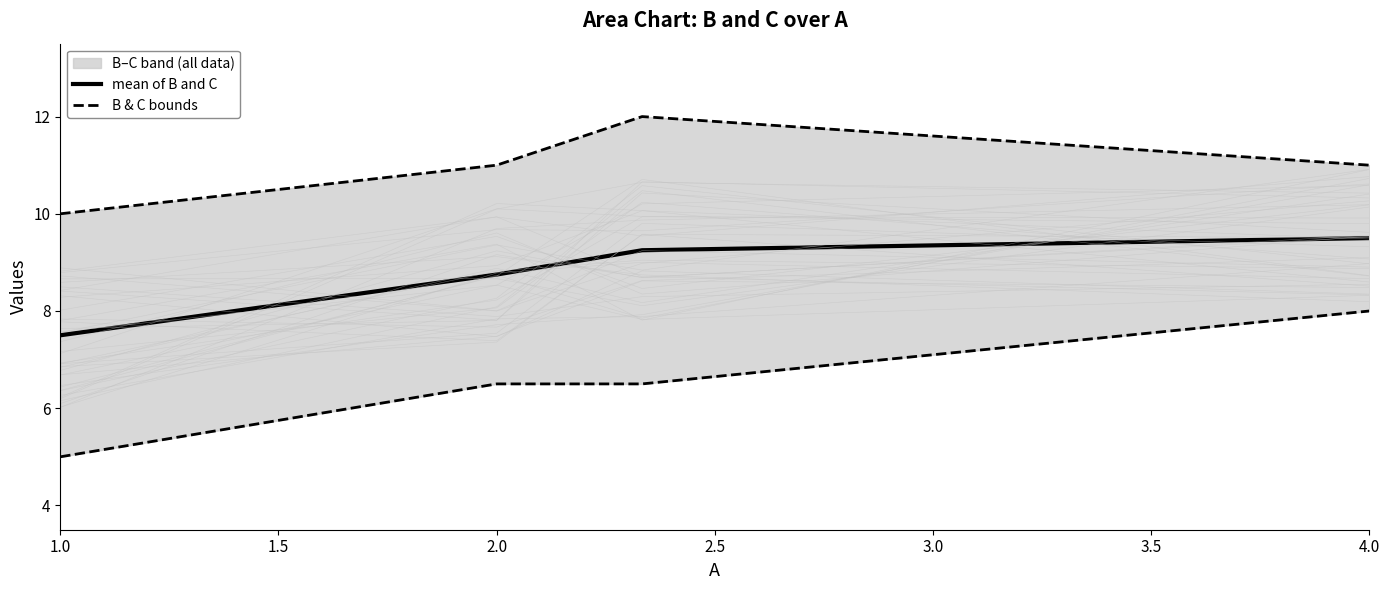

How many C (upper) values are between 11 and 12?

3